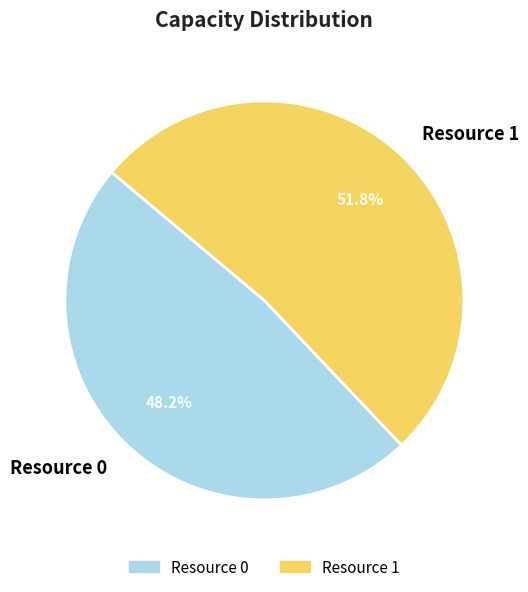

What is the majority slice?

Resource 1